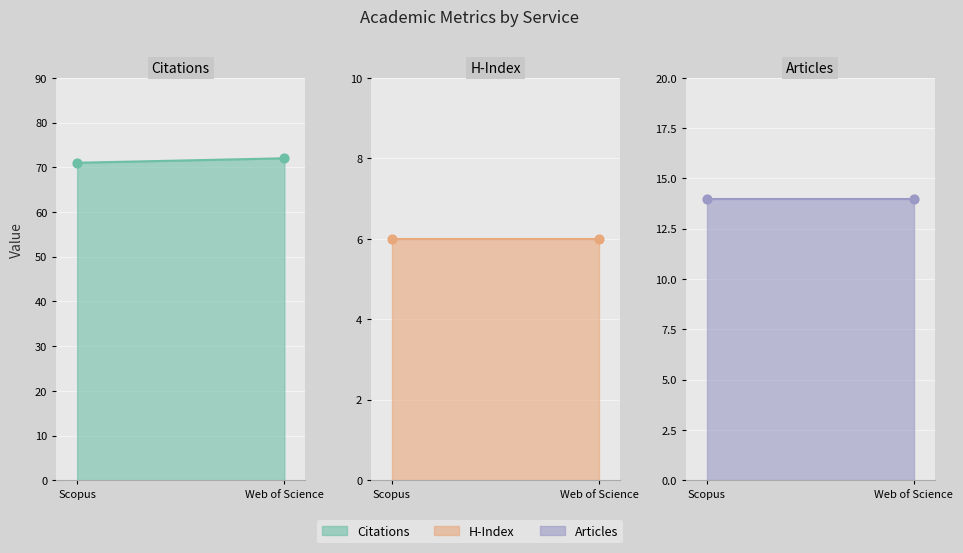

At how many categories does at least one series exceed 63?

2